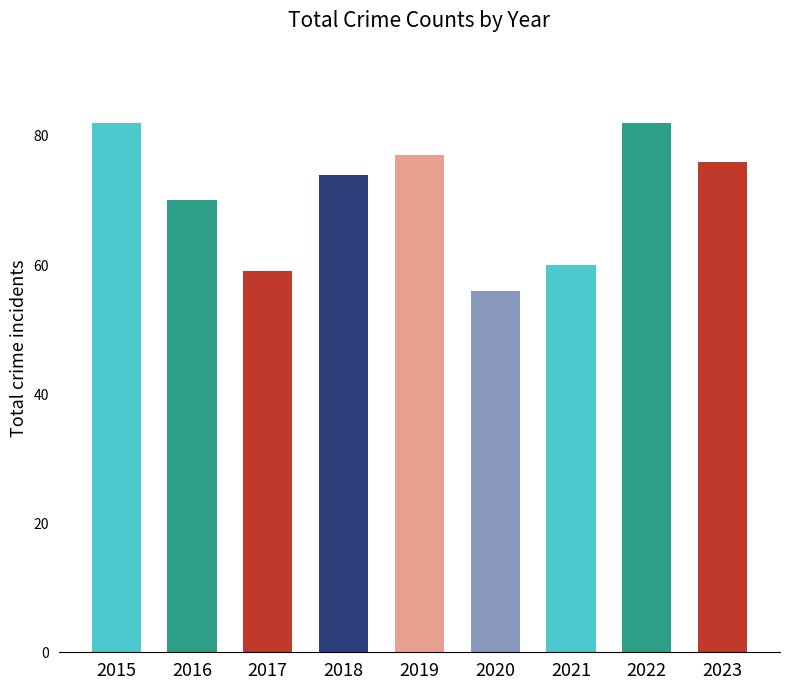

What is the value of the 8th bar from the left?

82